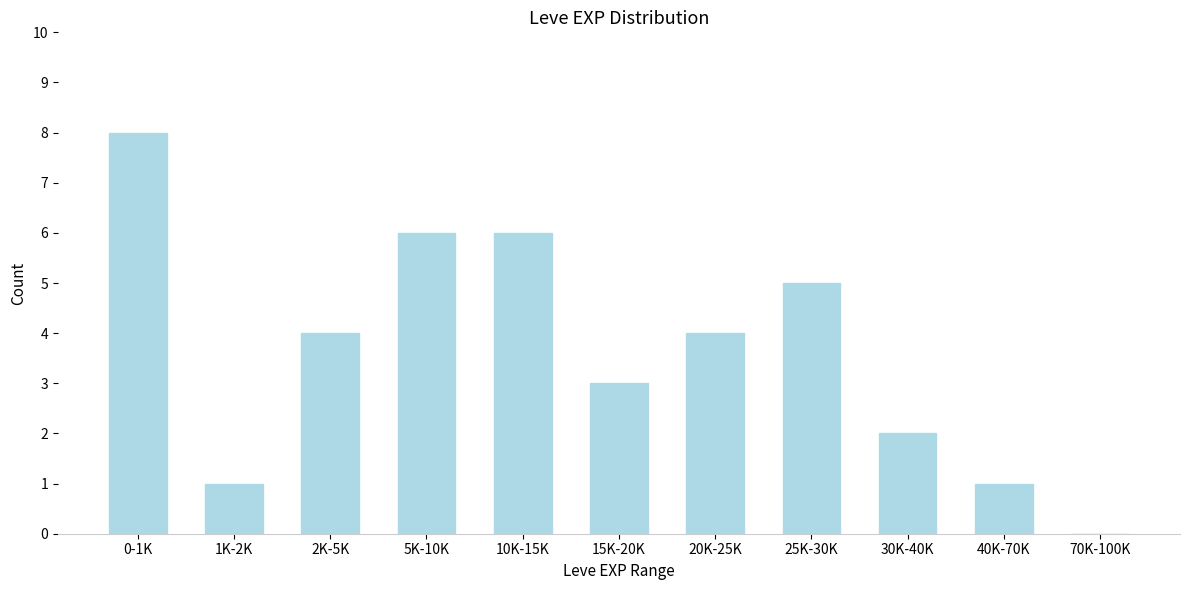

Reading left to right, list all the values displayed in this chart.

0-1K=8	1K-2K=1	2K-5K=4	5K-10K=6	10K-15K=6	15K-20K=3	20K-25K=4	25K-30K=5	30K-40K=2	40K-70K=1	70K-100K=0